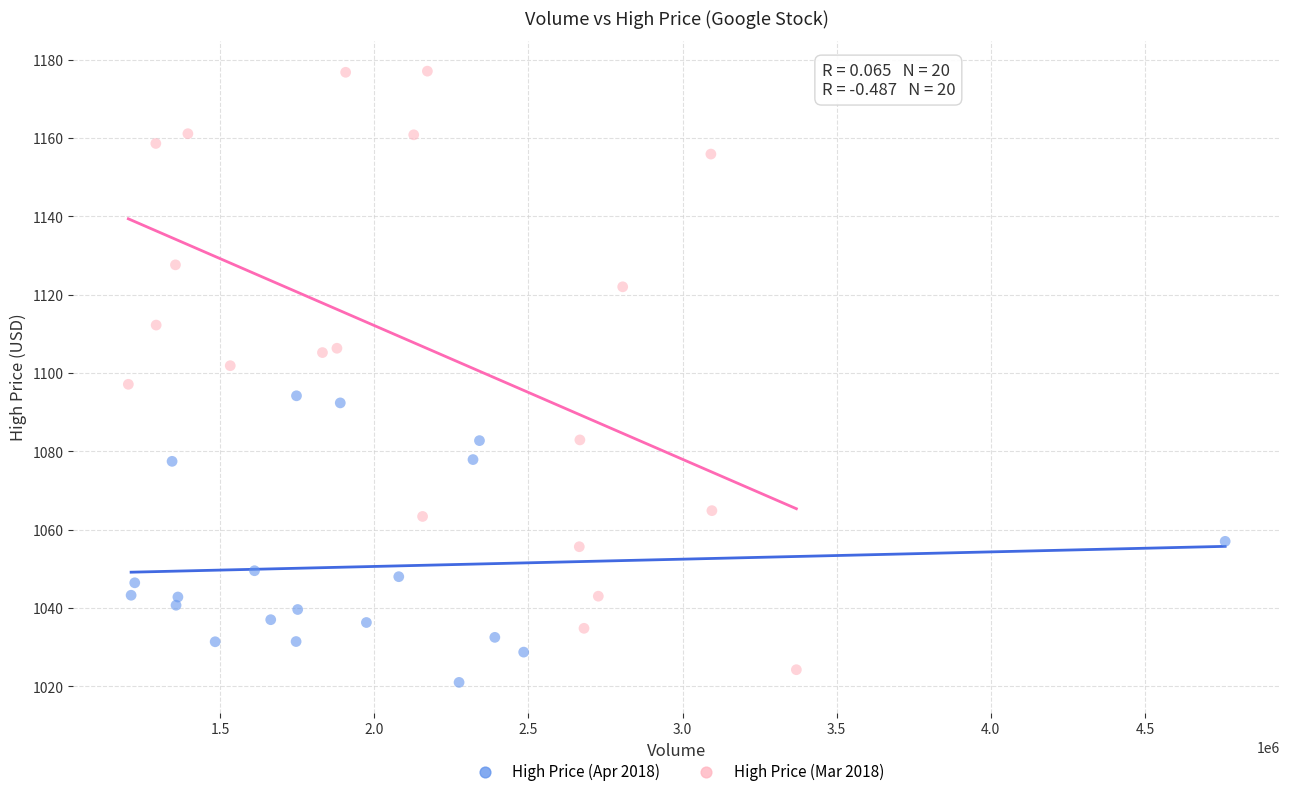

Which series has the largest Y range (max minus min)?

High Price (Mar 2018)